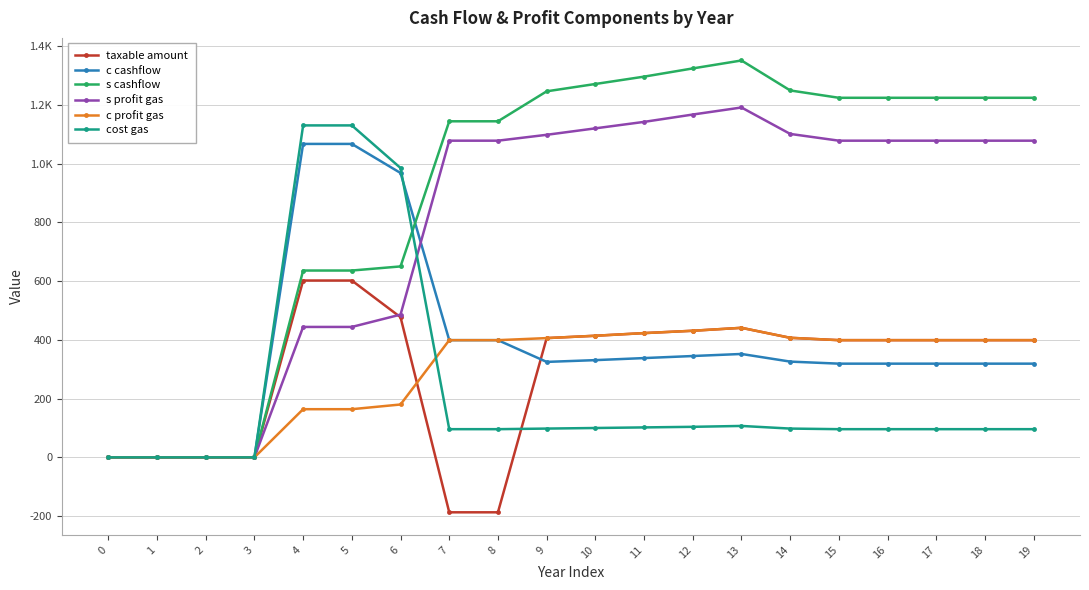

Is the value of s profit gas at 4 greater than the value of cost gas at 15?

Yes